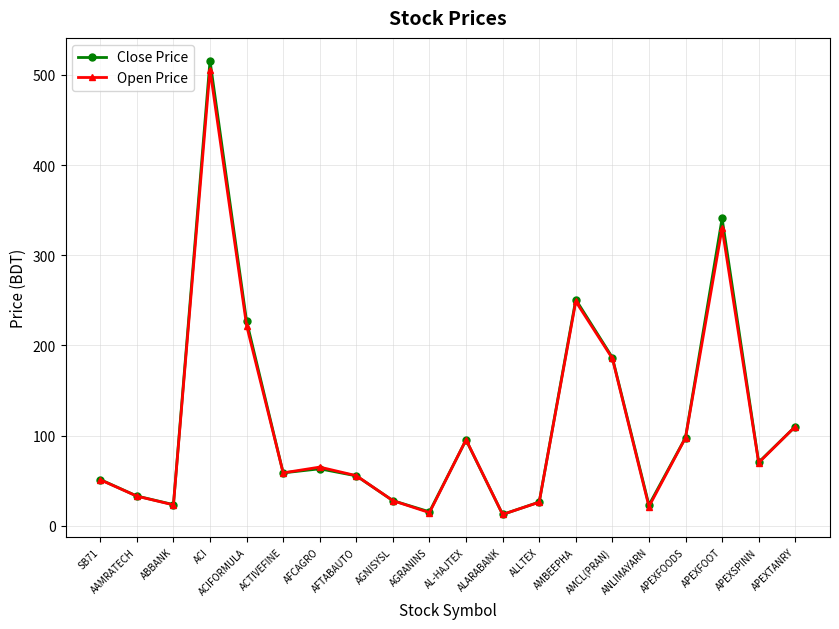

The Open Price series shows 21.2 at ANLIMAYARN. True or false?

True